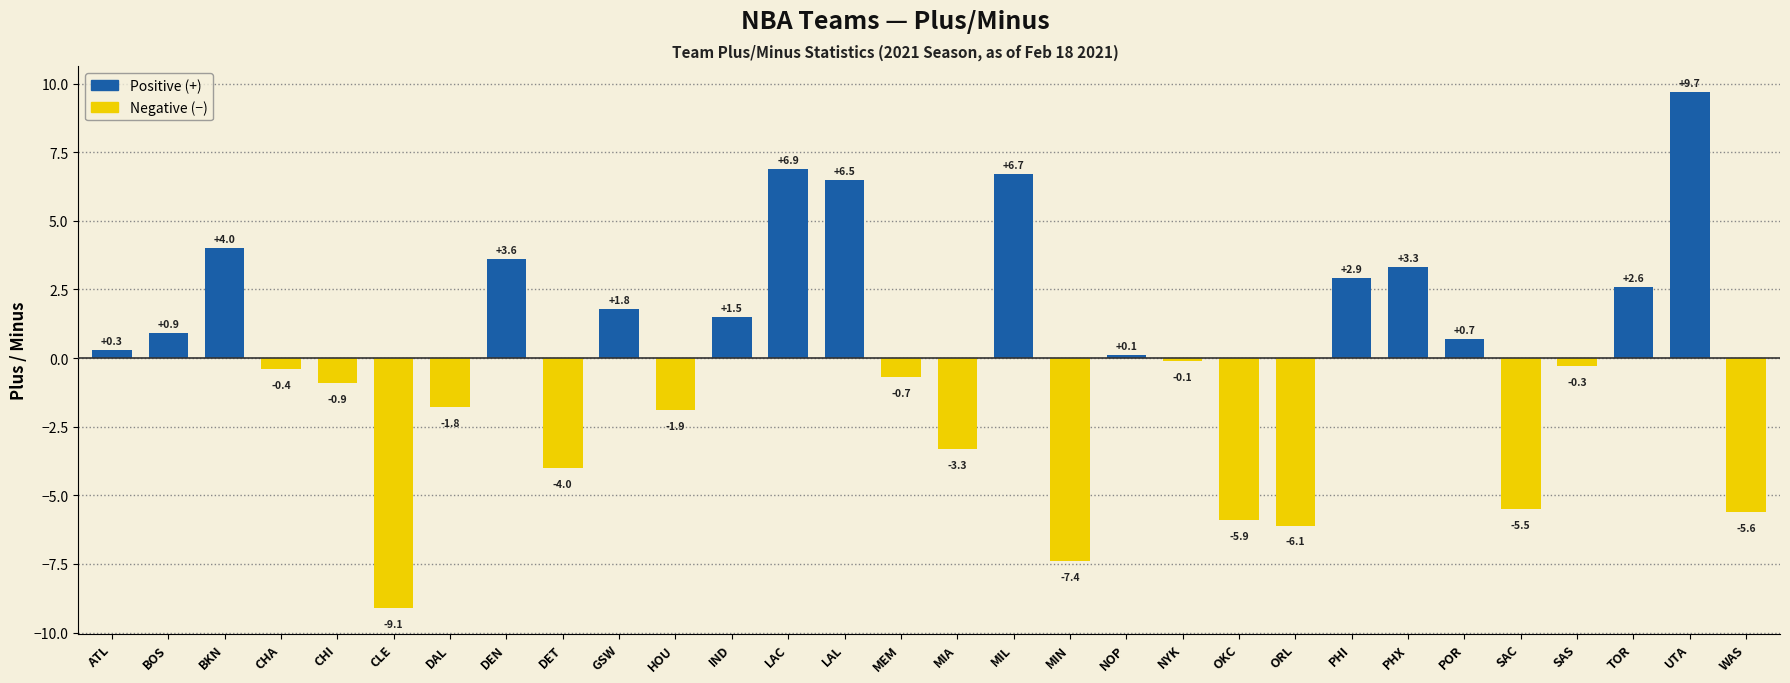

Are the bars grouped side by side (vs. stacked)?

No